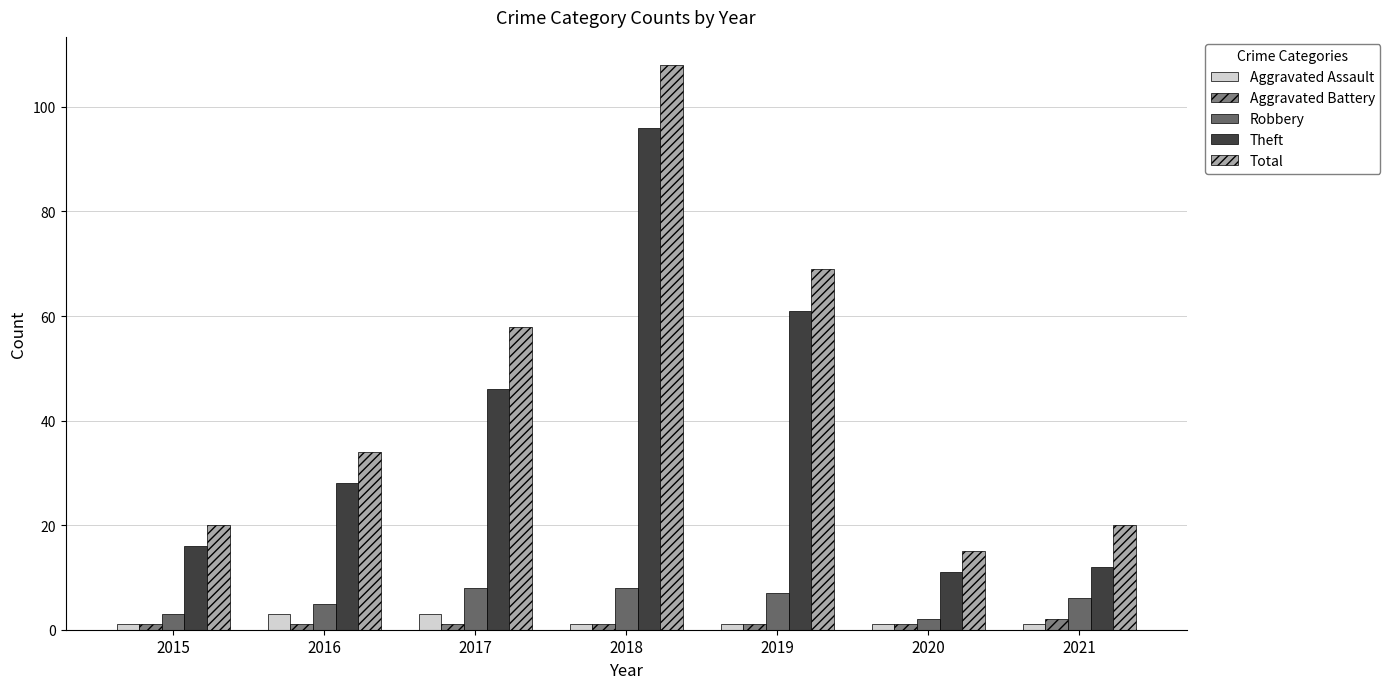

How many data points in Robbery are less than 6?

3